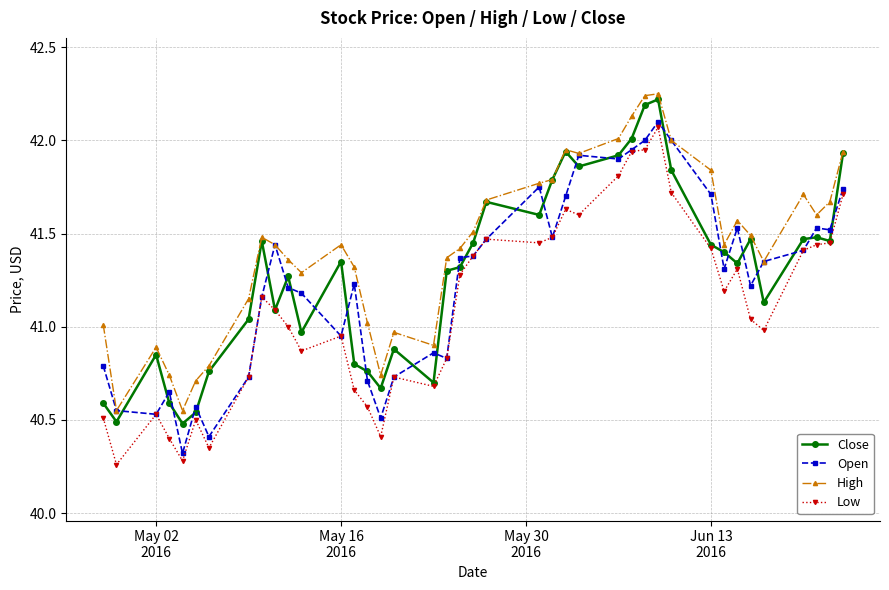

True or false: High and Low cross at least once.

False